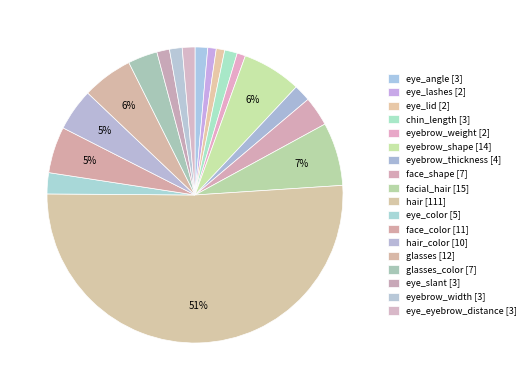

Which slice is the smallest?

eye_lashes